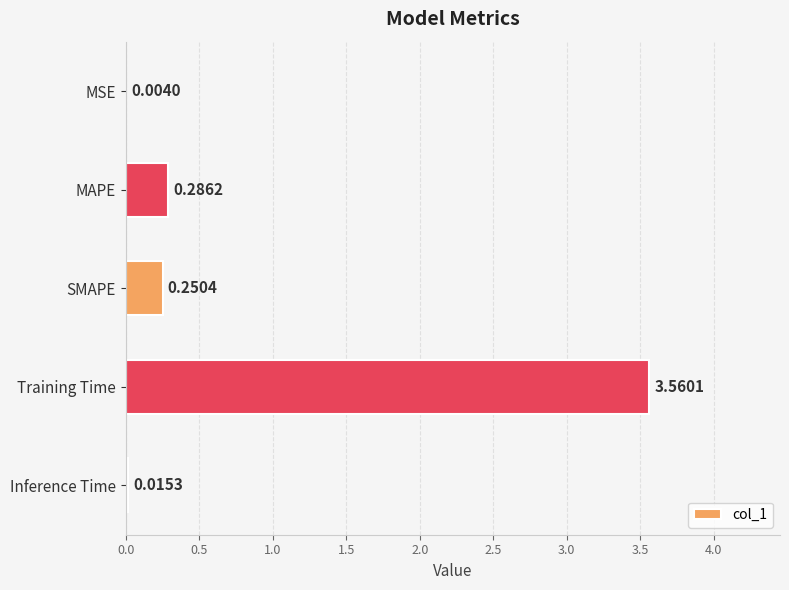

What is the sum of all values?

4.1